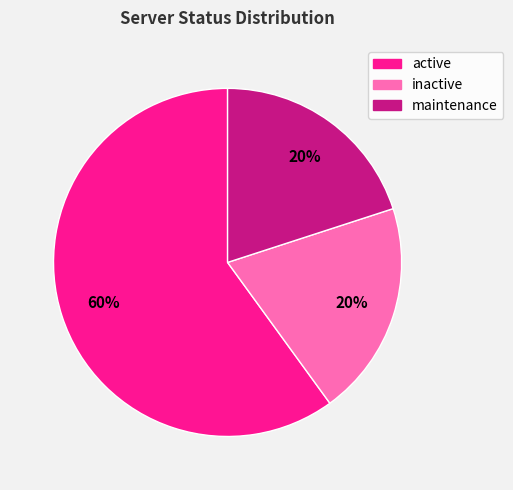

What is the largest slice in the pie chart?

active